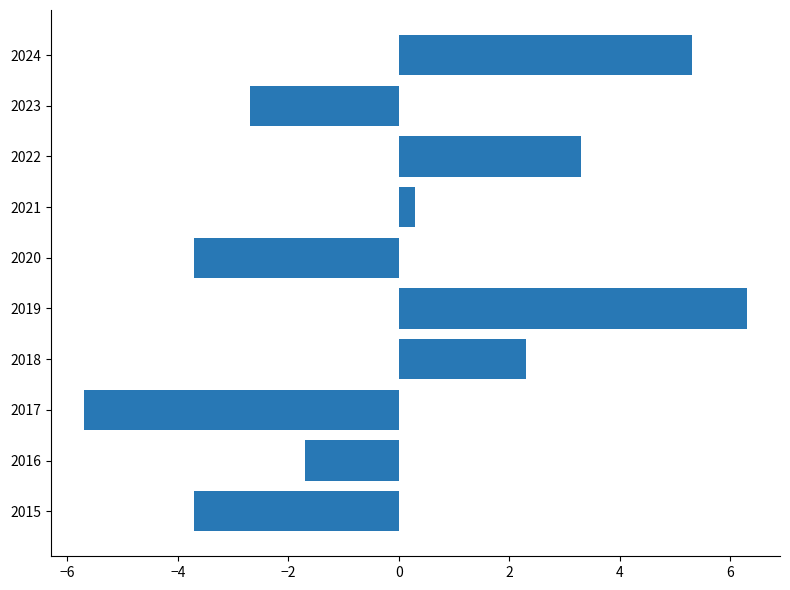

What value does the data have at 2022?

3.3